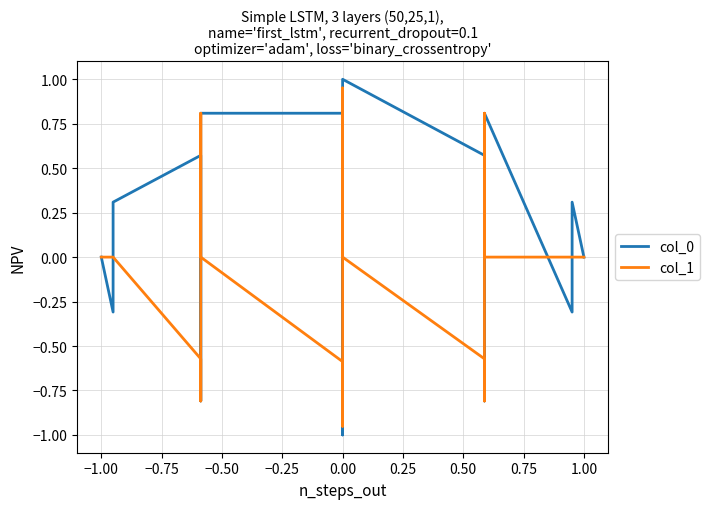

True or false: col_0 and col_1 intersect in this chart.

True